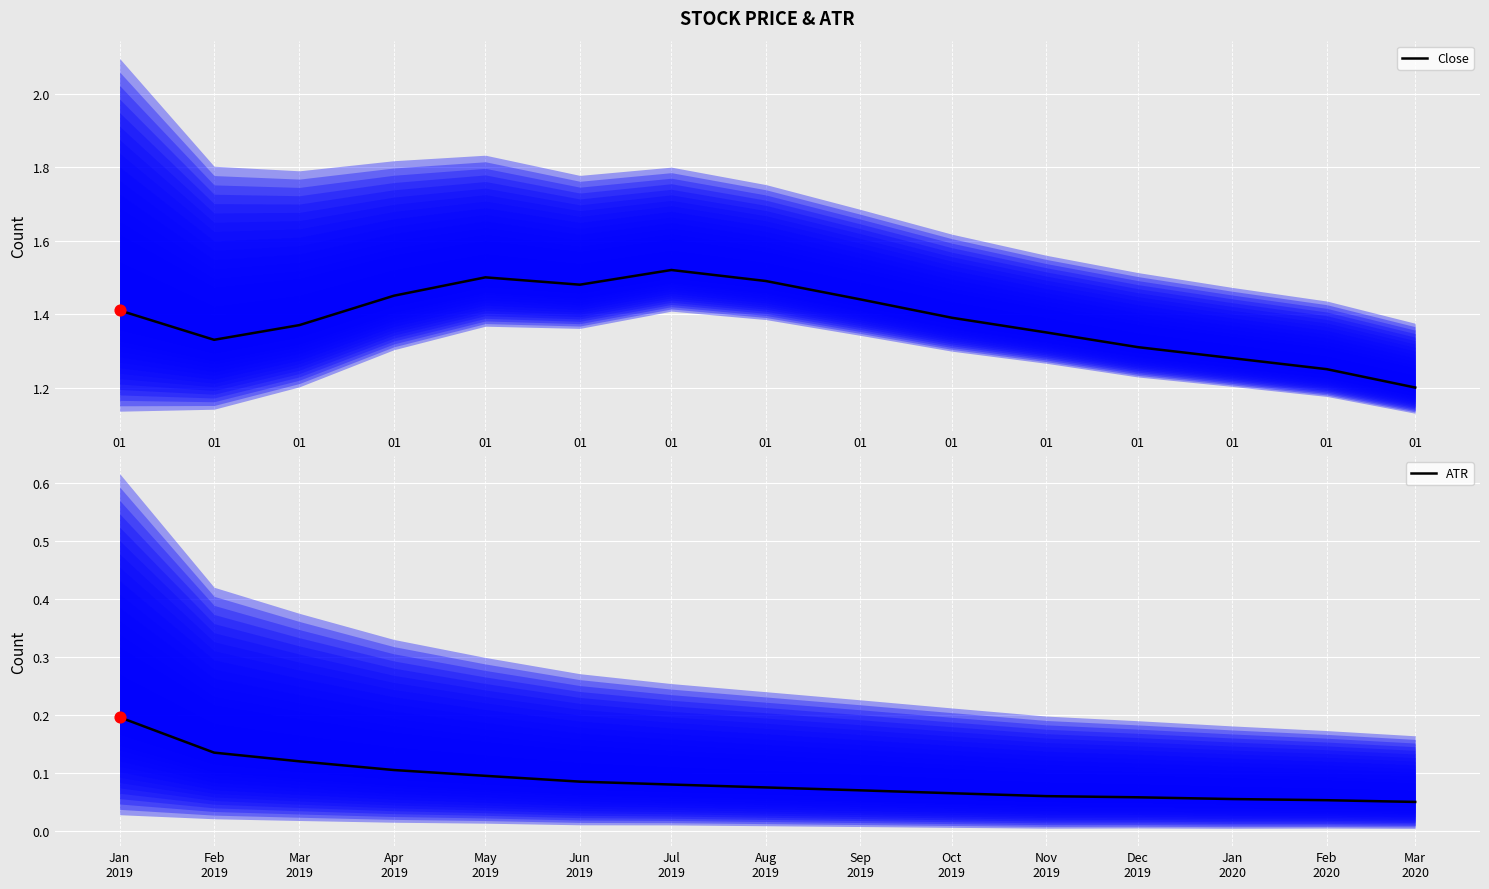

Which series has the largest total across all categories?

Close